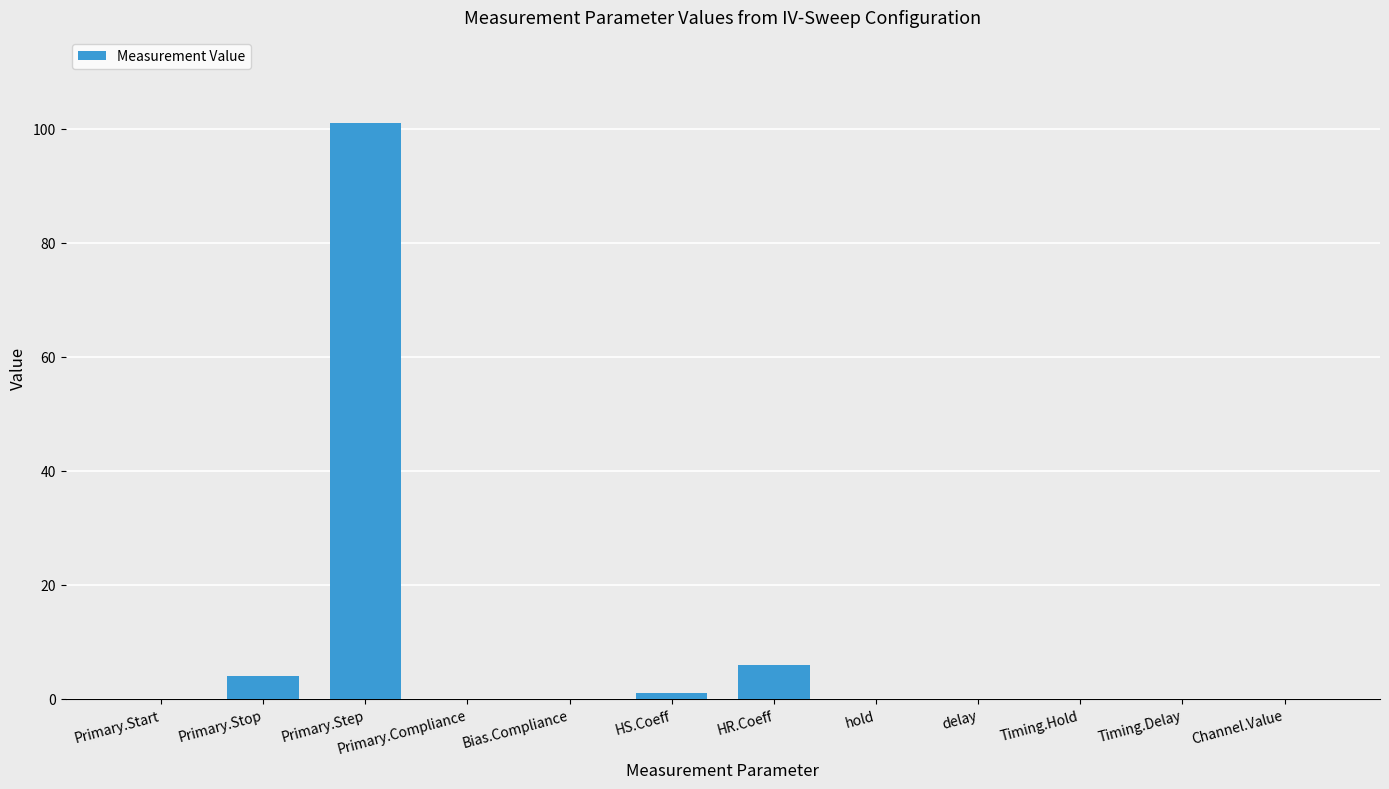

What is the change in value from Primary.Stop to HS.Coeff?

-3.0